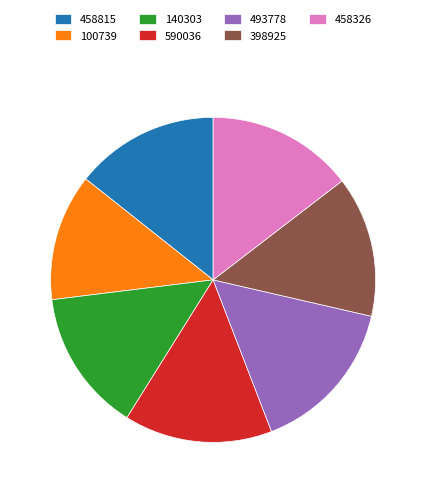

Count the number of slices in the pie.

7